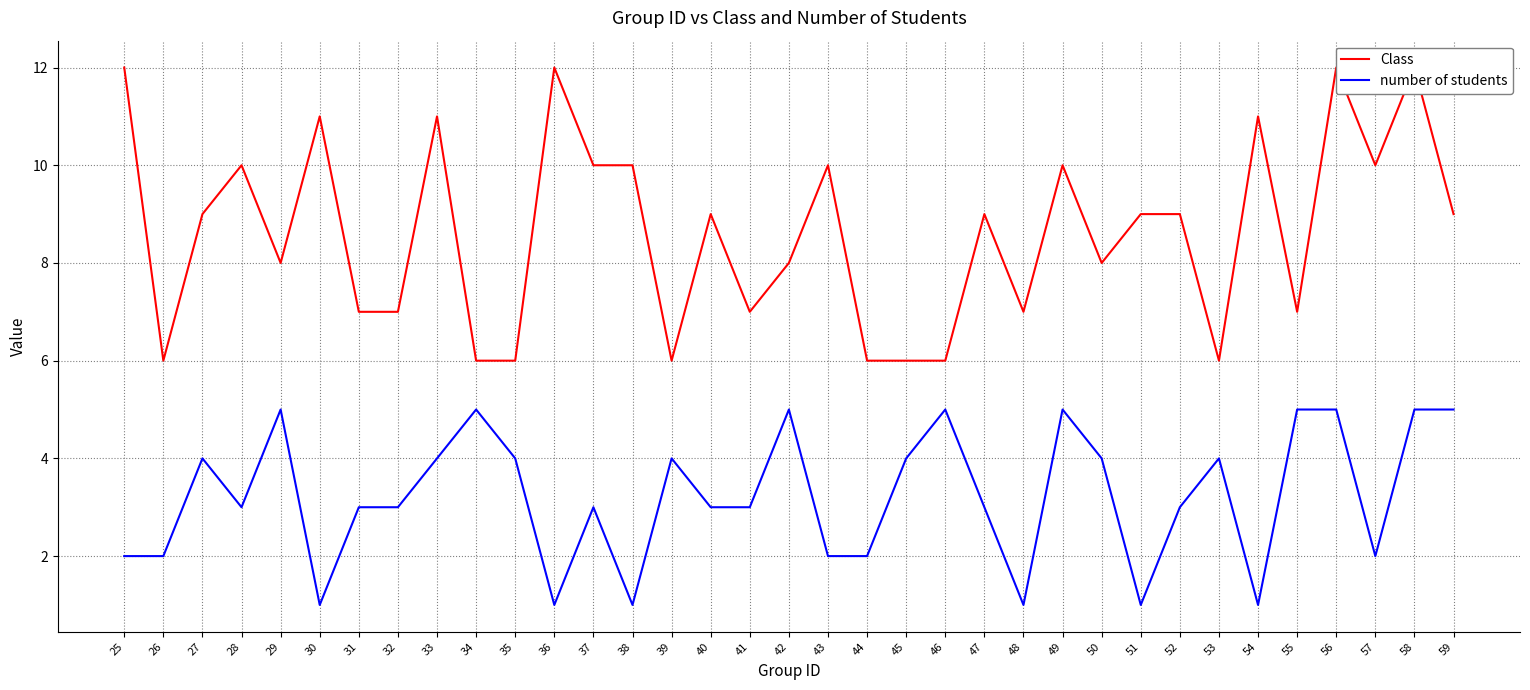

Reading left to right, extract all data points from this chart.

Class: 12	6	9	10	8	11	7	7	11	6	6	12	10	10	6	9	7	8	10	6	6	6	9	7	10	8	9	9	6	11	7	12	10	12	9
number of students: 2	2	4	3	5	1	3	3	4	5	4	1	3	1	4	3	3	5	2	2	4	5	3	1	5	4	1	3	4	1	5	5	2	5	5